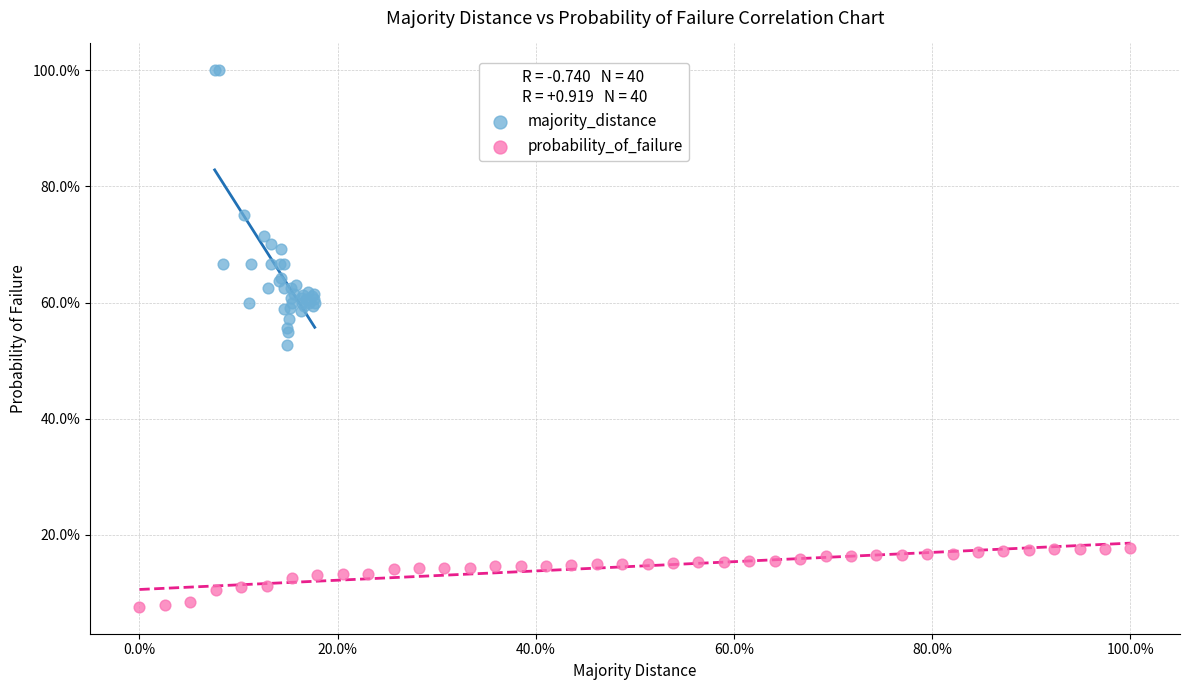

Which series reaches the maximum Y coordinate?

majority_distance